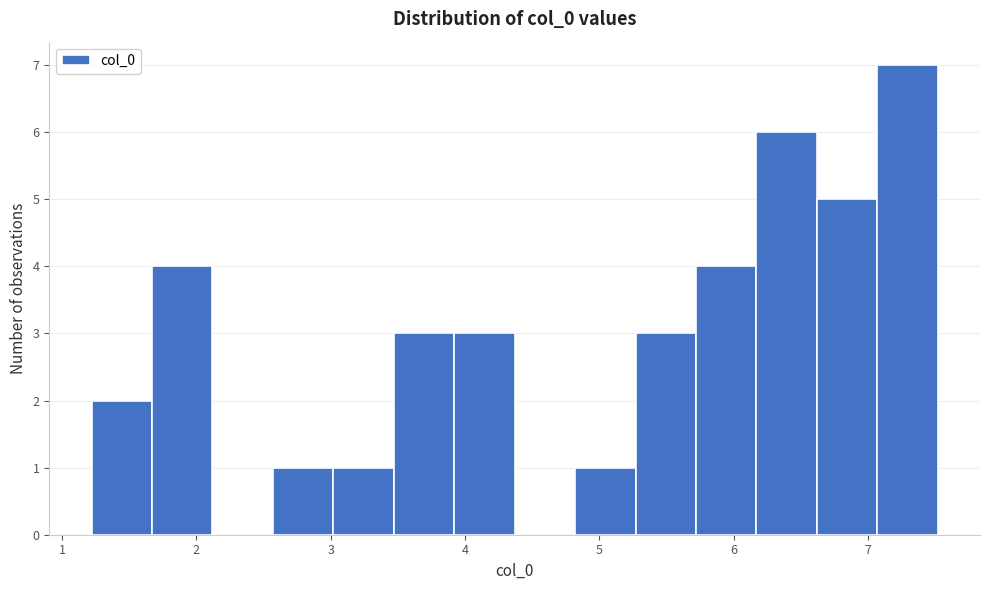

Reading left to right, transcribe this chart: for each bar, give the range it covers on the x-axis and its height. Neither the bar edges nor the heights are printed on the chart, so give them approximately, as read against the axes.

1.2 to 1.7: 2
1.7 to 2.1: 4
2.1 to 2.6: 0
2.6 to 3.0: 1
3.0 to 3.5: 1
3.5 to 3.9: 3
3.9 to 4.4: 3
4.4 to 4.8: 0
4.8 to 5.3: 1
5.3 to 5.7: 3
5.7 to 6.2: 4
6.2 to 6.6: 6
6.6 to 7.1: 5
7.1 to 7.5: 7